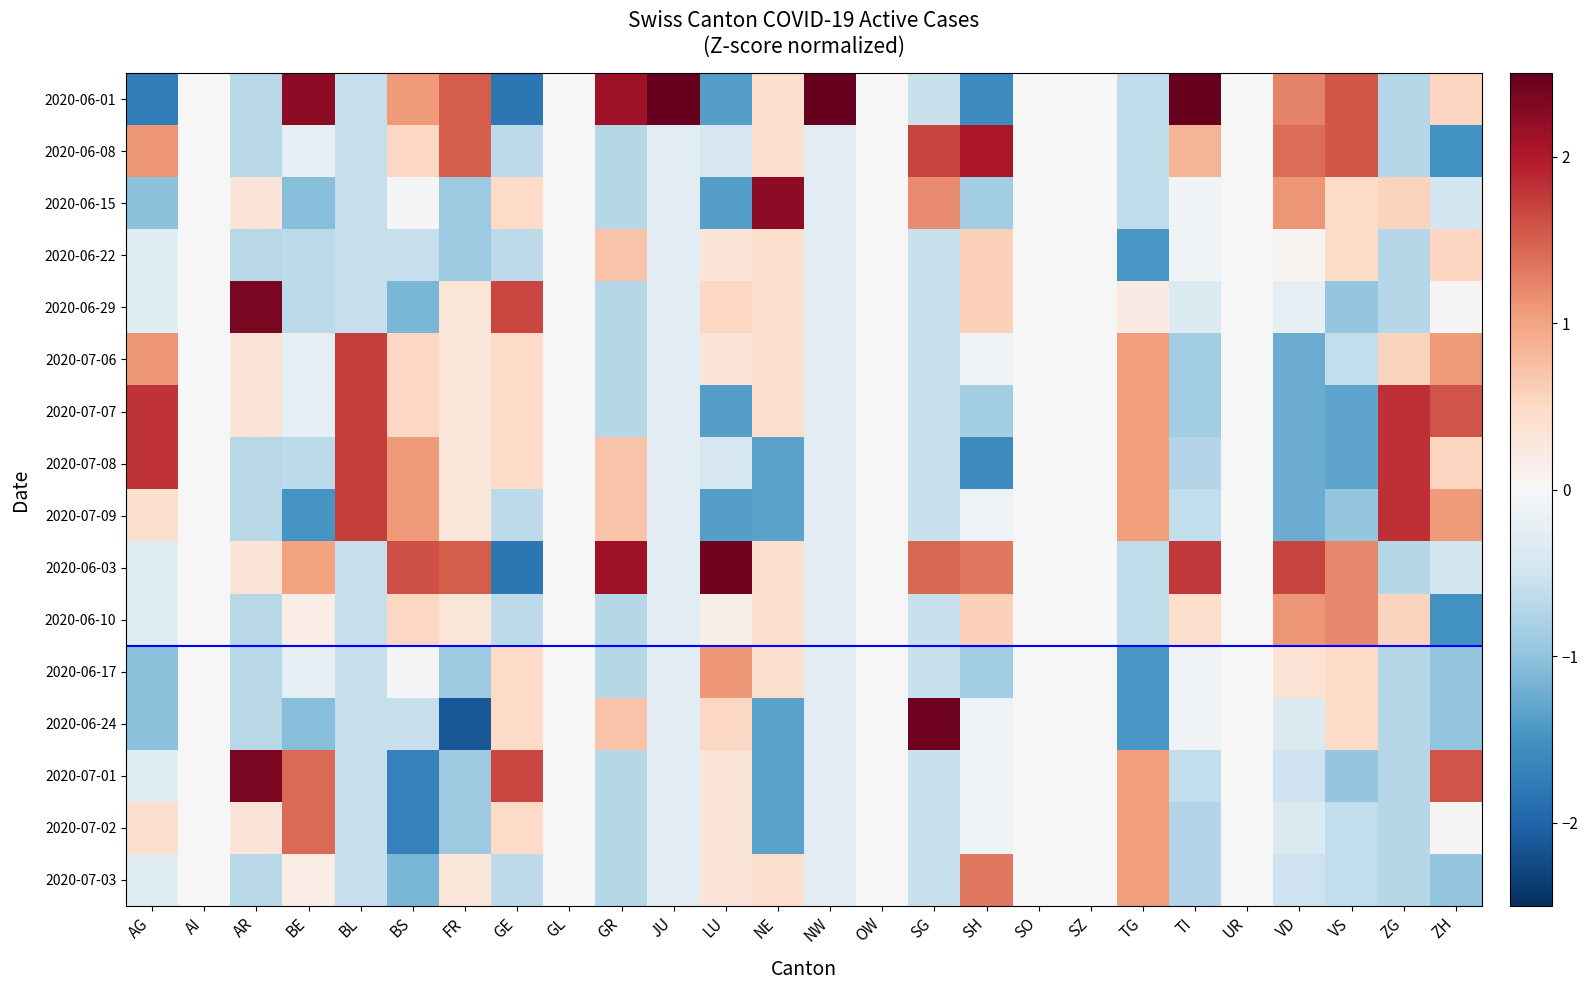

Reading left to right, extract all data points from this chart.

2020-06-01: AG=-1.7	AI=0.0	AR=-0.7	BE=2.2	BL=-0.6	BS=1.1	FR=1.5	GE=-1.8	GL=0.0	GR=2.1	JU=3.9	LU=-1.4	NE=0.4	NW=3.9	OW=0.0	SG=-0.6	SH=-1.6	SO=0.0	SZ=0.0	TG=-0.6	TI=2.8	UR=0.0	VD=1.2	VS=1.6	ZG=-0.7	ZH=0.5
2020-06-08: AG=1.1	AI=0.0	AR=-0.7	BE=-0.2	BL=-0.6	BS=0.5	FR=1.5	GE=-0.7	GL=0.0	GR=-0.7	JU=-0.3	LU=-0.4	NE=0.4	NW=-0.3	OW=0.0	SG=1.7	SH=2.0	SO=0.0	SZ=0.0	TG=-0.6	TI=0.8	UR=0.0	VD=1.4	VS=1.6	ZG=-0.7	ZH=-1.5
2020-06-15: AG=-1.0	AI=0.0	AR=0.3	BE=-1.1	BL=-0.6	BS=-0.0	FR=-0.9	GE=0.5	GL=0.0	GR=-0.7	JU=-0.3	LU=-1.4	NE=2.2	NW=-0.3	OW=0.0	SG=1.2	SH=-0.9	SO=0.0	SZ=0.0	TG=-0.6	TI=-0.1	UR=0.0	VD=1.1	VS=0.5	ZG=0.6	ZH=-0.5
2020-06-22: AG=-0.3	AI=0.0	AR=-0.7	BE=-0.6	BL=-0.6	BS=-0.6	FR=-0.9	GE=-0.7	GL=0.0	GR=0.7	JU=-0.3	LU=0.3	NE=0.4	NW=-0.3	OW=0.0	SG=-0.6	SH=0.6	SO=0.0	SZ=0.0	TG=-1.5	TI=-0.1	UR=0.0	VD=0.1	VS=0.5	ZG=-0.7	ZH=0.5
2020-06-29: AG=-0.3	AI=0.0	AR=2.4	BE=-0.6	BL=-0.6	BS=-1.1	FR=0.3	GE=1.7	GL=0.0	GR=-0.7	JU=-0.3	LU=0.5	NE=0.4	NW=-0.3	OW=0.0	SG=-0.6	SH=0.6	SO=0.0	SZ=0.0	TG=0.2	TI=-0.3	UR=0.0	VD=-0.2	VS=-1.0	ZG=-0.7	ZH=0.0
2020-07-06: AG=1.1	AI=0.0	AR=0.3	BE=-0.2	BL=1.7	BS=0.5	FR=0.3	GE=0.5	GL=0.0	GR=-0.7	JU=-0.3	LU=0.3	NE=0.4	NW=-0.3	OW=0.0	SG=-0.6	SH=-0.1	SO=0.0	SZ=0.0	TG=1.0	TI=-0.9	UR=0.0	VD=-1.2	VS=-0.6	ZG=0.6	ZH=1.1
2020-07-07: AG=1.8	AI=0.0	AR=0.3	BE=-0.2	BL=1.7	BS=0.5	FR=0.3	GE=0.5	GL=0.0	GR=-0.7	JU=-0.3	LU=-1.4	NE=0.4	NW=-0.3	OW=0.0	SG=-0.6	SH=-0.9	SO=0.0	SZ=0.0	TG=1.0	TI=-0.9	UR=0.0	VD=-1.2	VS=-1.3	ZG=1.8	ZH=1.6
2020-07-08: AG=1.8	AI=0.0	AR=-0.7	BE=-0.6	BL=1.7	BS=1.1	FR=0.3	GE=0.5	GL=0.0	GR=0.7	JU=-0.3	LU=-0.4	NE=-1.3	NW=-0.3	OW=0.0	SG=-0.6	SH=-1.6	SO=0.0	SZ=0.0	TG=1.0	TI=-0.7	UR=0.0	VD=-1.2	VS=-1.3	ZG=1.8	ZH=0.5
2020-07-09: AG=0.4	AI=0.0	AR=-0.7	BE=-1.5	BL=1.7	BS=1.1	FR=0.3	GE=-0.7	GL=0.0	GR=0.7	JU=-0.3	LU=-1.4	NE=-1.3	NW=-0.3	OW=0.0	SG=-0.6	SH=-0.1	SO=0.0	SZ=0.0	TG=1.0	TI=-0.6	UR=0.0	VD=-1.2	VS=-1.0	ZG=1.8	ZH=1.1
2020-06-03: AG=-0.3	AI=0.0	AR=0.3	BE=1.0	BL=-0.6	BS=1.6	FR=1.5	GE=-1.8	GL=0.0	GR=2.1	JU=-0.3	LU=2.4	NE=0.4	NW=-0.3	OW=0.0	SG=1.4	SH=1.3	SO=0.0	SZ=0.0	TG=-0.6	TI=1.8	UR=0.0	VD=1.7	VS=1.2	ZG=-0.7	ZH=-0.5
2020-06-10: AG=-0.3	AI=0.0	AR=-0.7	BE=0.2	BL=-0.6	BS=0.5	FR=0.3	GE=-0.7	GL=0.0	GR=-0.7	JU=-0.3	LU=0.1	NE=0.4	NW=-0.3	OW=0.0	SG=-0.6	SH=0.6	SO=0.0	SZ=0.0	TG=-0.6	TI=0.4	UR=0.0	VD=1.1	VS=1.2	ZG=0.6	ZH=-1.5
2020-06-17: AG=-1.0	AI=0.0	AR=-0.7	BE=-0.2	BL=-0.6	BS=-0.0	FR=-0.9	GE=0.5	GL=0.0	GR=-0.7	JU=-0.3	LU=1.1	NE=0.4	NW=-0.3	OW=0.0	SG=-0.6	SH=-0.9	SO=0.0	SZ=0.0	TG=-1.5	TI=-0.1	UR=0.0	VD=0.4	VS=0.5	ZG=-0.7	ZH=-1.0
2020-06-24: AG=-1.0	AI=0.0	AR=-0.7	BE=-1.1	BL=-0.6	BS=-0.6	FR=-2.1	GE=0.5	GL=0.0	GR=0.7	JU=-0.3	LU=0.5	NE=-1.3	NW=-0.3	OW=0.0	SG=2.4	SH=-0.1	SO=0.0	SZ=0.0	TG=-1.5	TI=-0.1	UR=0.0	VD=-0.4	VS=0.5	ZG=-0.7	ZH=-1.0
2020-07-01: AG=-0.3	AI=0.0	AR=2.4	BE=1.4	BL=-0.6	BS=-1.7	FR=-0.9	GE=1.7	GL=0.0	GR=-0.7	JU=-0.3	LU=0.3	NE=-1.3	NW=-0.3	OW=0.0	SG=-0.6	SH=-0.1	SO=0.0	SZ=0.0	TG=1.0	TI=-0.6	UR=0.0	VD=-0.5	VS=-1.0	ZG=-0.7	ZH=1.6
2020-07-02: AG=0.4	AI=0.0	AR=0.3	BE=1.4	BL=-0.6	BS=-1.7	FR=-0.9	GE=0.5	GL=0.0	GR=-0.7	JU=-0.3	LU=0.3	NE=-1.3	NW=-0.3	OW=0.0	SG=-0.6	SH=-0.1	SO=0.0	SZ=0.0	TG=1.0	TI=-0.7	UR=0.0	VD=-0.4	VS=-0.6	ZG=-0.7	ZH=0.0
2020-07-03: AG=-0.3	AI=0.0	AR=-0.7	BE=0.2	BL=-0.6	BS=-1.1	FR=0.3	GE=-0.7	GL=0.0	GR=-0.7	JU=-0.3	LU=0.3	NE=0.4	NW=-0.3	OW=0.0	SG=-0.6	SH=1.3	SO=0.0	SZ=0.0	TG=1.0	TI=-0.7	UR=0.0	VD=-0.5	VS=-0.6	ZG=-0.7	ZH=-1.0